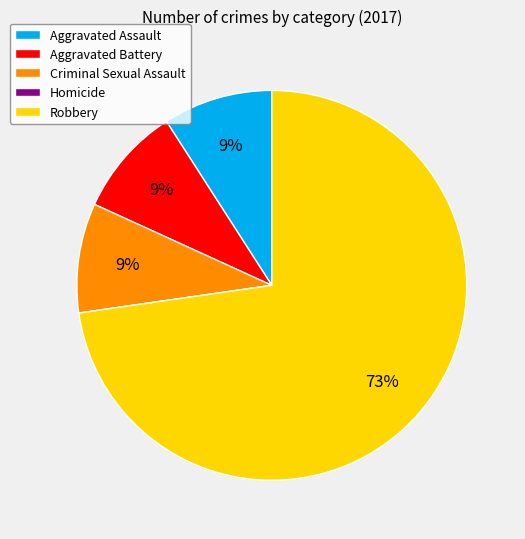

What is the majority slice?

Robbery